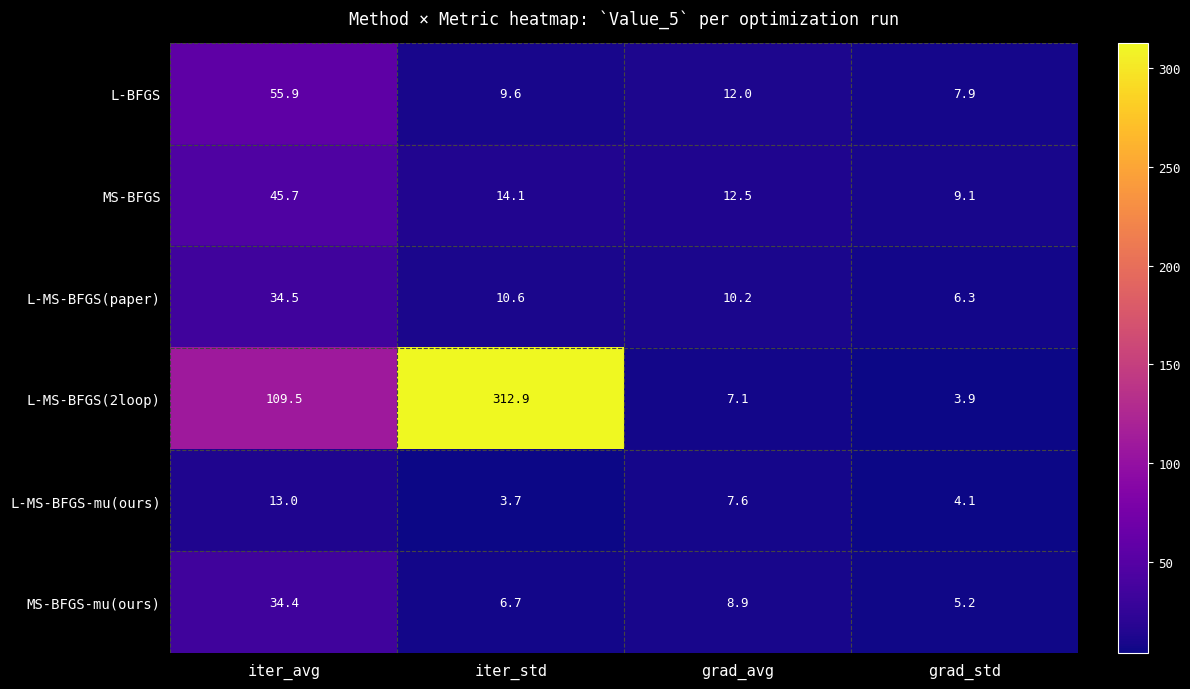

Which series has the largest total across all categories?

L-MS-BFGS(2loop)